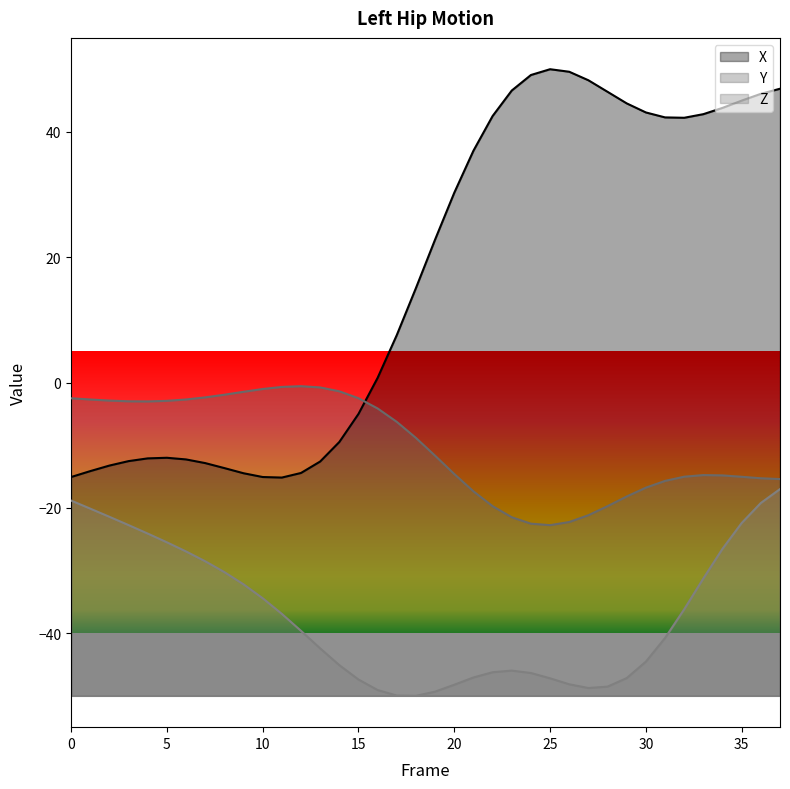

How many data points in Z are above -39?

18